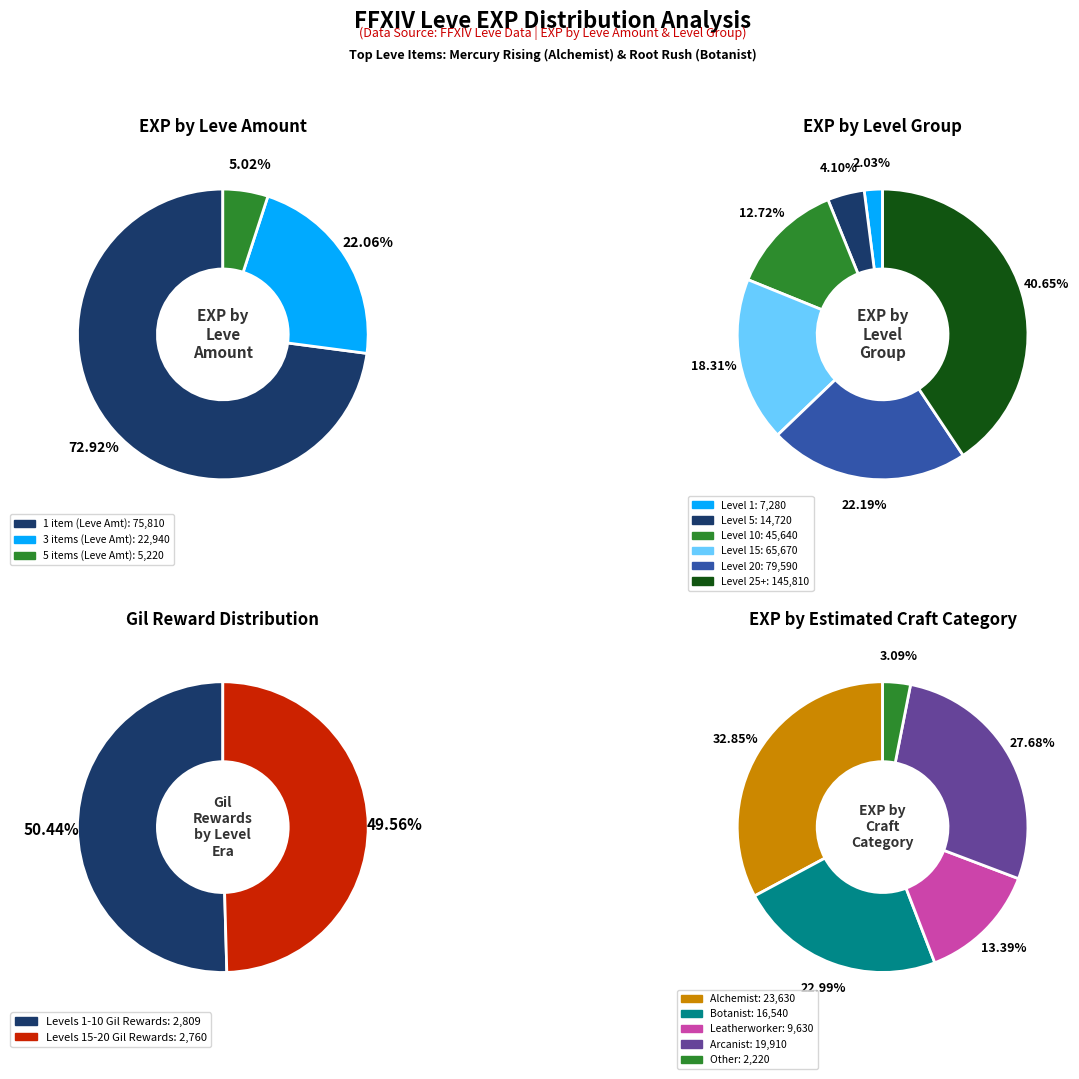

What percentage is the 1 slice, to the nearest percent?

2%